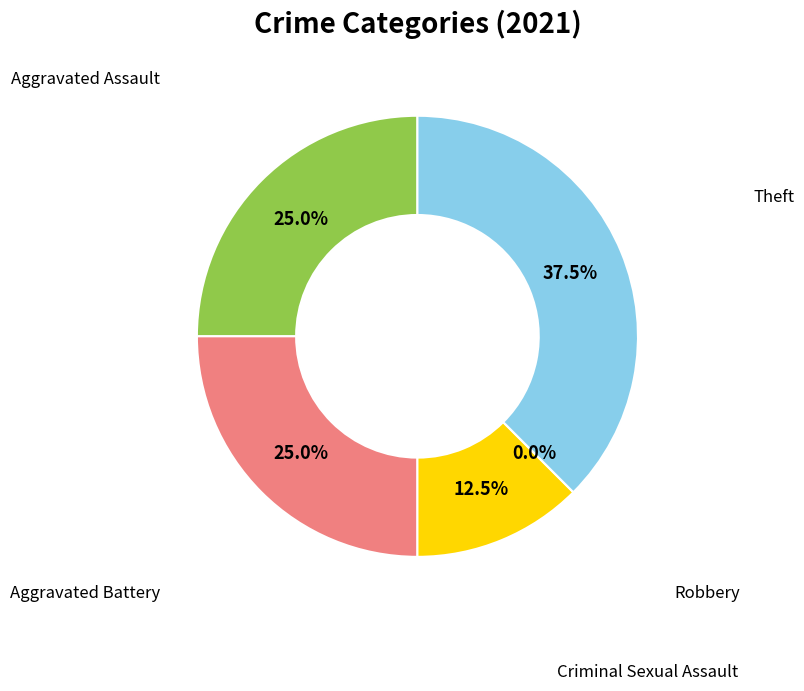

True or false: Theft accounts for 38% of the total.

True